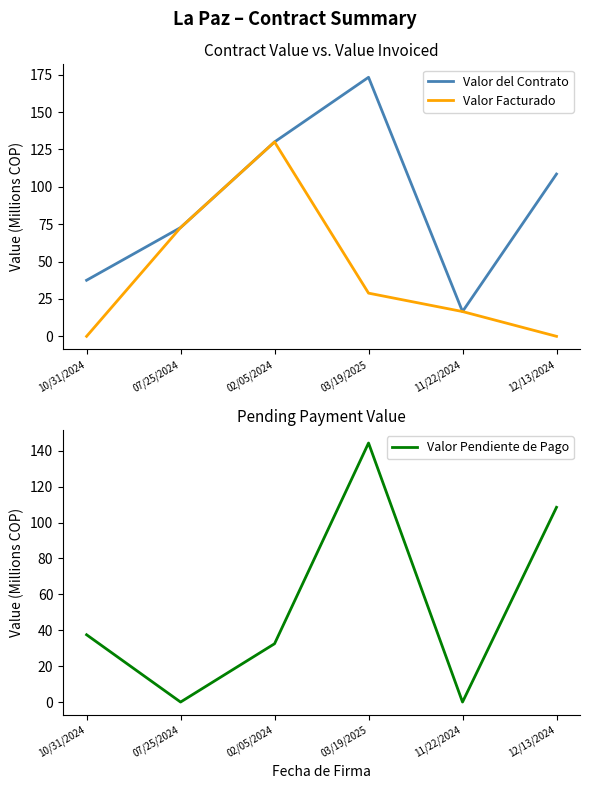

At which category is the sum across all series the highest?

03/19/2025